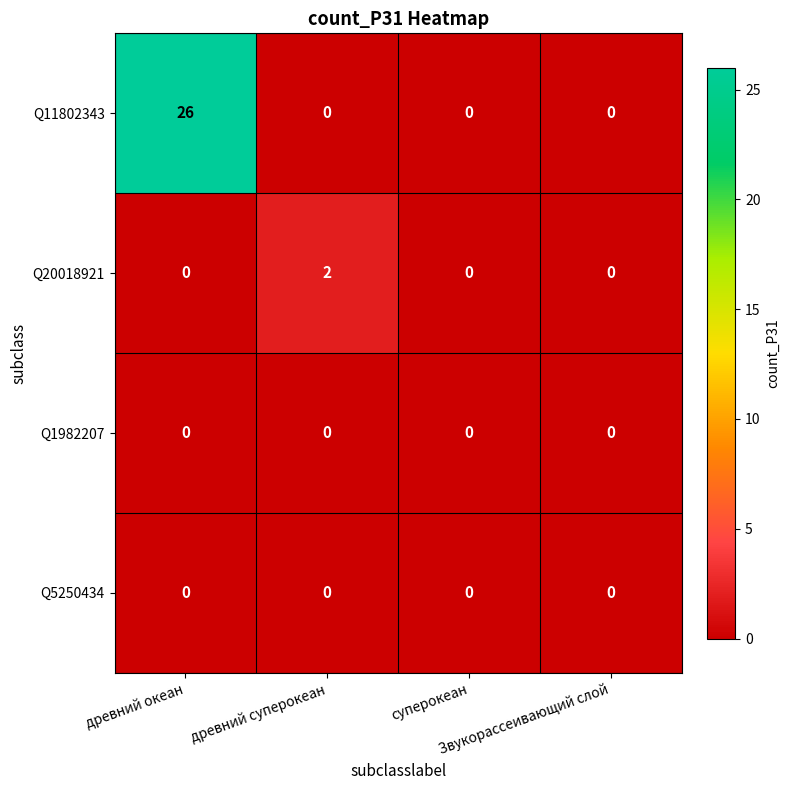

Which series has the widest spread of values?

Q11802343